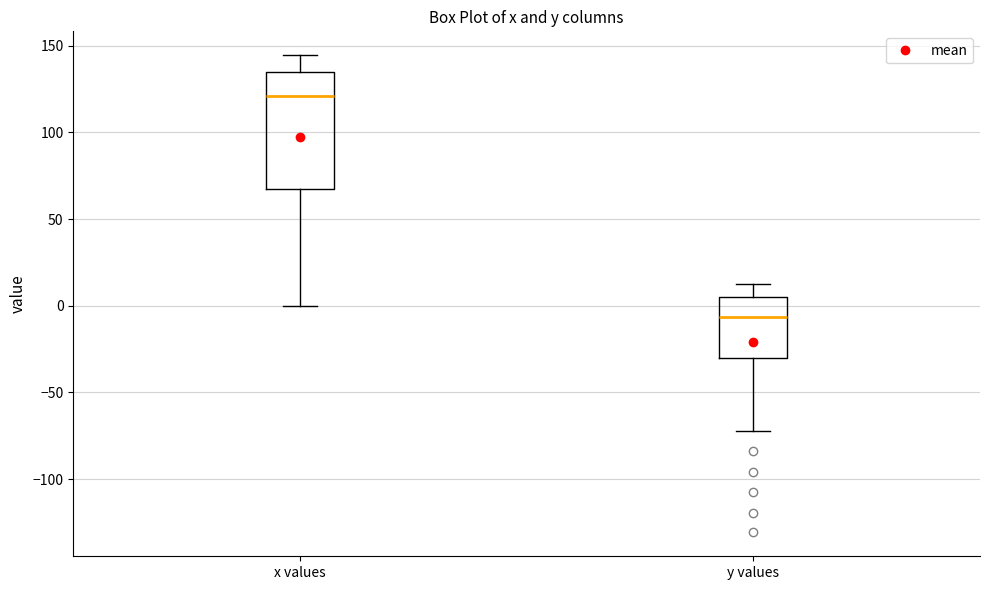

Reading left to right, read every box against the y-axis: the position of its median line, the range the box covers, and the ends of its whiskers. The values are not printed on the chart, so give them approximately, as read against the axis.

x values: median 120, box 65 to 135, whiskers 0 to 145
y values: median -5, box -30 to 5, whiskers -70 to 10